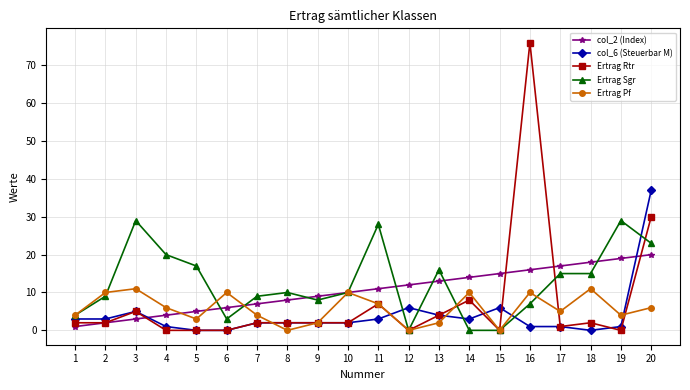

What is the value of the col_2 (Index) point at the 19th from the left?

19